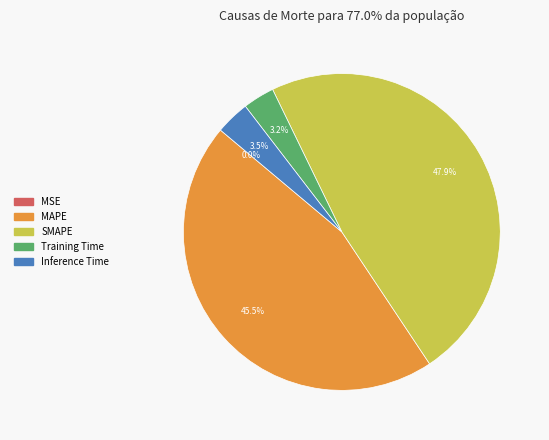

Does Training Time account for over 50% of the chart?

No